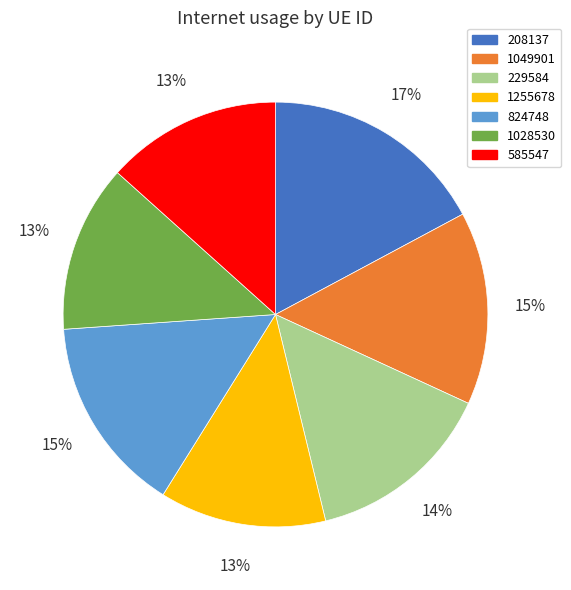

Does 824748 account for over 50% of the chart?

No